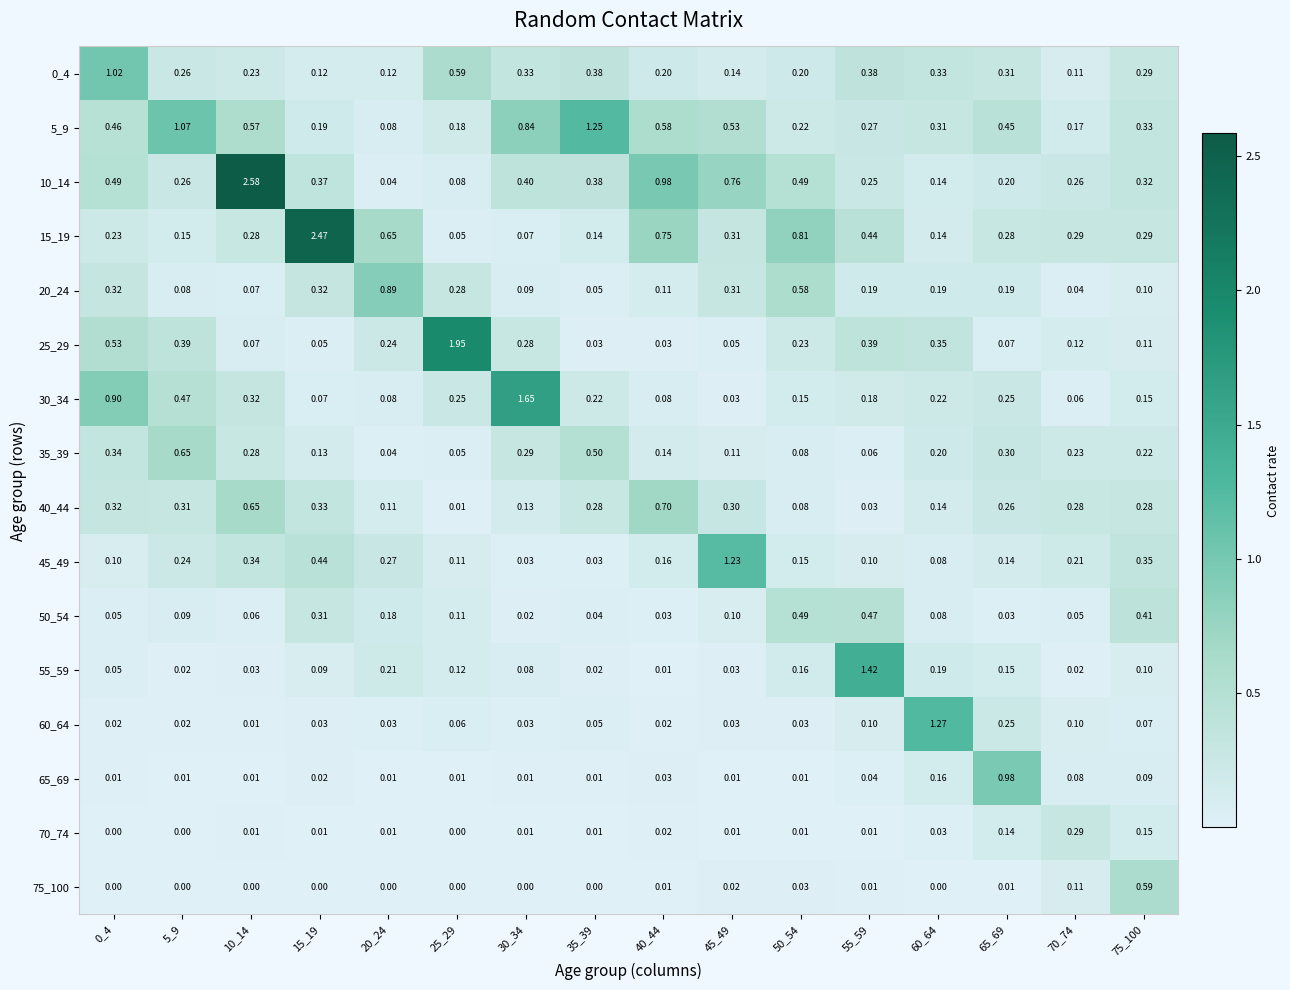

Reading left to right, extract all data points from this chart.

0_4: 0_4=1.0	5_9=0.3	10_14=0.2	15_19=0.1	20_24=0.1	25_29=0.6	30_34=0.3	35_39=0.4	40_44=0.2	45_49=0.1	50_54=0.2	55_59=0.4	60_64=0.3	65_69=0.3	70_74=0.1	75_100=0.3
5_9: 0_4=0.5	5_9=1.1	10_14=0.6	15_19=0.2	20_24=0.1	25_29=0.2	30_34=0.8	35_39=1.2	40_44=0.6	45_49=0.5	50_54=0.2	55_59=0.3	60_64=0.3	65_69=0.5	70_74=0.2	75_100=0.3
10_14: 0_4=0.5	5_9=0.3	10_14=2.6	15_19=0.4	20_24=0.0	25_29=0.1	30_34=0.4	35_39=0.4	40_44=1.0	45_49=0.8	50_54=0.5	55_59=0.2	60_64=0.1	65_69=0.2	70_74=0.3	75_100=0.3
15_19: 0_4=0.2	5_9=0.1	10_14=0.3	15_19=2.5	20_24=0.7	25_29=0.1	30_34=0.1	35_39=0.1	40_44=0.8	45_49=0.3	50_54=0.8	55_59=0.4	60_64=0.1	65_69=0.3	70_74=0.3	75_100=0.3
20_24: 0_4=0.3	5_9=0.1	10_14=0.1	15_19=0.3	20_24=0.9	25_29=0.3	30_34=0.1	35_39=0.1	40_44=0.1	45_49=0.3	50_54=0.6	55_59=0.2	60_64=0.2	65_69=0.2	70_74=0.0	75_100=0.1
25_29: 0_4=0.5	5_9=0.4	10_14=0.1	15_19=0.1	20_24=0.2	25_29=1.9	30_34=0.3	35_39=0.0	40_44=0.0	45_49=0.1	50_54=0.2	55_59=0.4	60_64=0.3	65_69=0.1	70_74=0.1	75_100=0.1
30_34: 0_4=0.9	5_9=0.5	10_14=0.3	15_19=0.1	20_24=0.1	25_29=0.2	30_34=1.6	35_39=0.2	40_44=0.1	45_49=0.0	50_54=0.1	55_59=0.2	60_64=0.2	65_69=0.2	70_74=0.1	75_100=0.1
35_39: 0_4=0.3	5_9=0.7	10_14=0.3	15_19=0.1	20_24=0.0	25_29=0.1	30_34=0.3	35_39=0.5	40_44=0.1	45_49=0.1	50_54=0.1	55_59=0.1	60_64=0.2	65_69=0.3	70_74=0.2	75_100=0.2
40_44: 0_4=0.3	5_9=0.3	10_14=0.7	15_19=0.3	20_24=0.1	25_29=0.0	30_34=0.1	35_39=0.3	40_44=0.7	45_49=0.3	50_54=0.1	55_59=0.0	60_64=0.1	65_69=0.3	70_74=0.3	75_100=0.3
45_49: 0_4=0.1	5_9=0.2	10_14=0.3	15_19=0.4	20_24=0.3	25_29=0.1	30_34=0.0	35_39=0.0	40_44=0.2	45_49=1.2	50_54=0.1	55_59=0.1	60_64=0.1	65_69=0.1	70_74=0.2	75_100=0.3
50_54: 0_4=0.1	5_9=0.1	10_14=0.1	15_19=0.3	20_24=0.2	25_29=0.1	30_34=0.0	35_39=0.0	40_44=0.0	45_49=0.1	50_54=0.5	55_59=0.5	60_64=0.1	65_69=0.0	70_74=0.1	75_100=0.4
55_59: 0_4=0.1	5_9=0.0	10_14=0.0	15_19=0.1	20_24=0.2	25_29=0.1	30_34=0.1	35_39=0.0	40_44=0.0	45_49=0.0	50_54=0.2	55_59=1.4	60_64=0.2	65_69=0.1	70_74=0.0	75_100=0.1
60_64: 0_4=0.0	5_9=0.0	10_14=0.0	15_19=0.0	20_24=0.0	25_29=0.1	30_34=0.0	35_39=0.1	40_44=0.0	45_49=0.0	50_54=0.0	55_59=0.1	60_64=1.3	65_69=0.2	70_74=0.1	75_100=0.1
65_69: 0_4=0.0	5_9=0.0	10_14=0.0	15_19=0.0	20_24=0.0	25_29=0.0	30_34=0.0	35_39=0.0	40_44=0.0	45_49=0.0	50_54=0.0	55_59=0.0	60_64=0.2	65_69=1.0	70_74=0.1	75_100=0.1
70_74: 0_4=0.0	5_9=0.0	10_14=0.0	15_19=0.0	20_24=0.0	25_29=0.0	30_34=0.0	35_39=0.0	40_44=0.0	45_49=0.0	50_54=0.0	55_59=0.0	60_64=0.0	65_69=0.1	70_74=0.3	75_100=0.1
75_100: 0_4=0.0	5_9=0.0	10_14=0.0	15_19=0.0	20_24=0.0	25_29=0.0	30_34=0.0	35_39=0.0	40_44=0.0	45_49=0.0	50_54=0.0	55_59=0.0	60_64=0.0	65_69=0.0	70_74=0.1	75_100=0.6